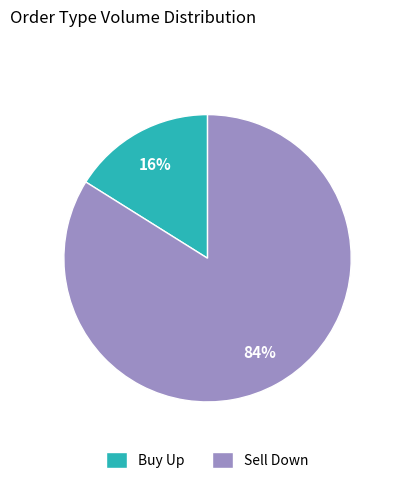

To the nearest percent, what is the average slice percentage?

50%